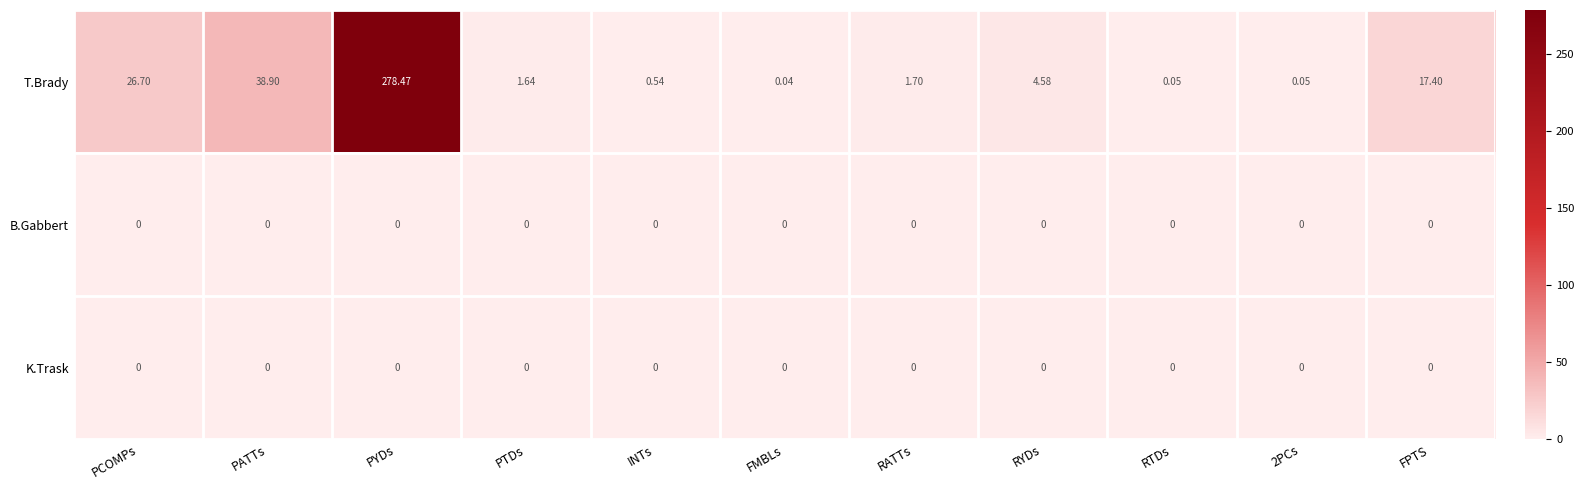

Which series has the largest total across all categories?

T.Brady